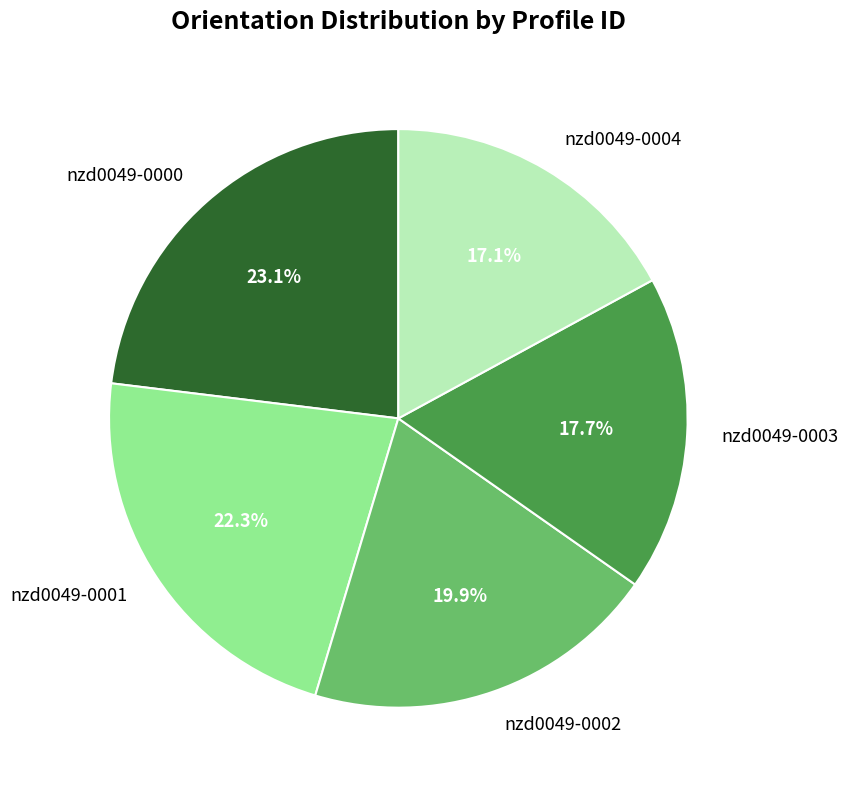

Rank the categories by value from lowest to highest.

nzd0049-0004, nzd0049-0003, nzd0049-0002, nzd0049-0001, nzd0049-0000